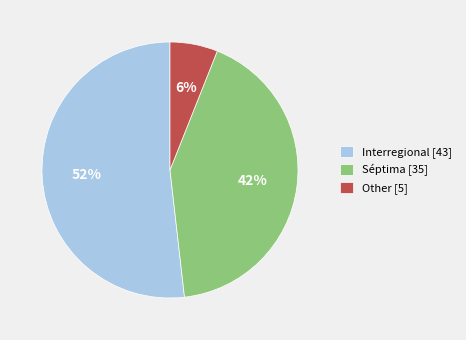

Does Other represent more than half of the total?

No